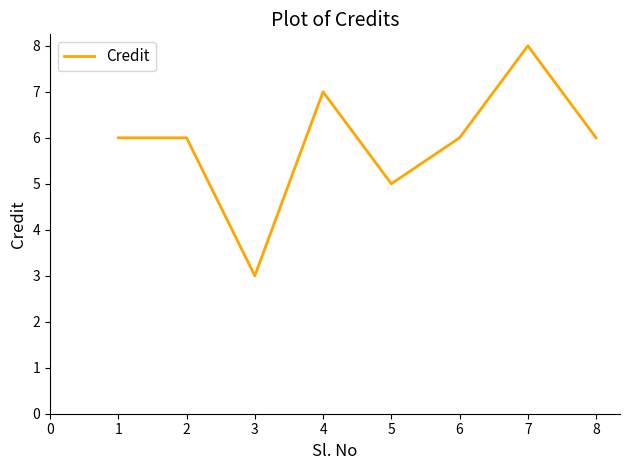

Count the values in the range 6 to 7.

5